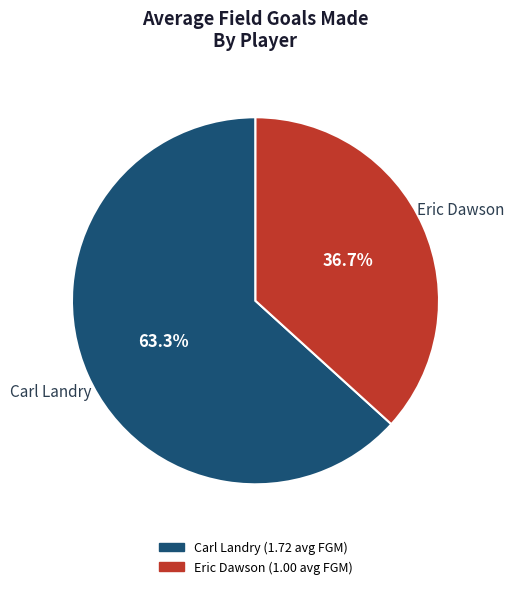

What percentage is the Eric Dawson slice, to the nearest percent?

37%